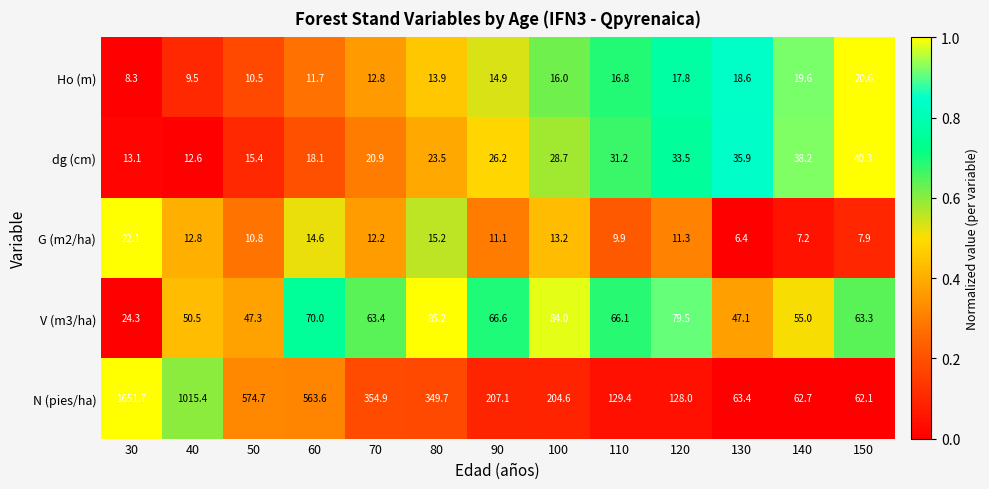

Rank the series by their maximum value, from lowest to highest.

Ho (m), G (m2/ha), dg (cm), V (m3/ha), N (pies/ha)